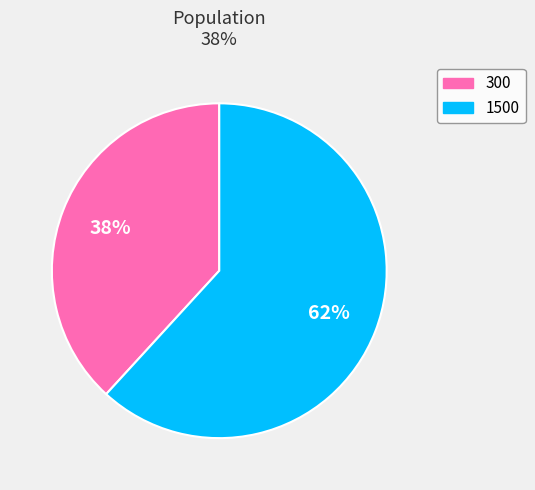

What percentage is the 1500 slice, to the nearest percent?

62%